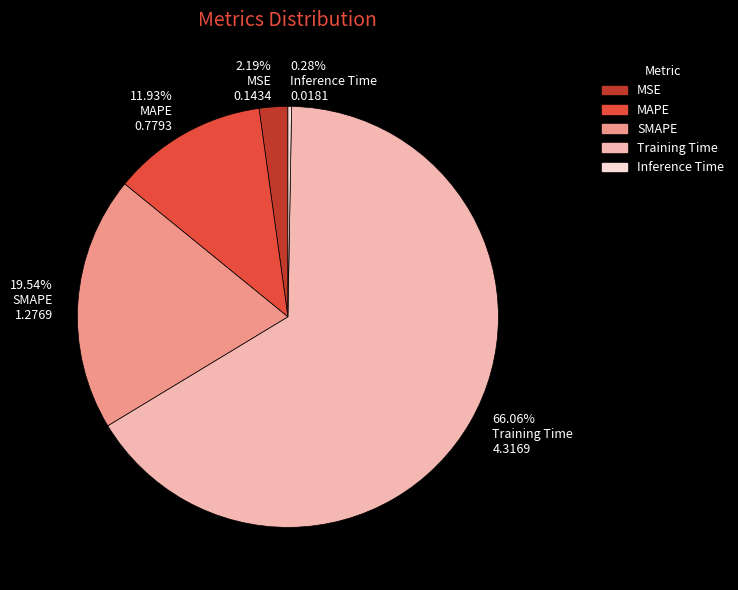

To the nearest percent, what is the average slice percentage?

20%